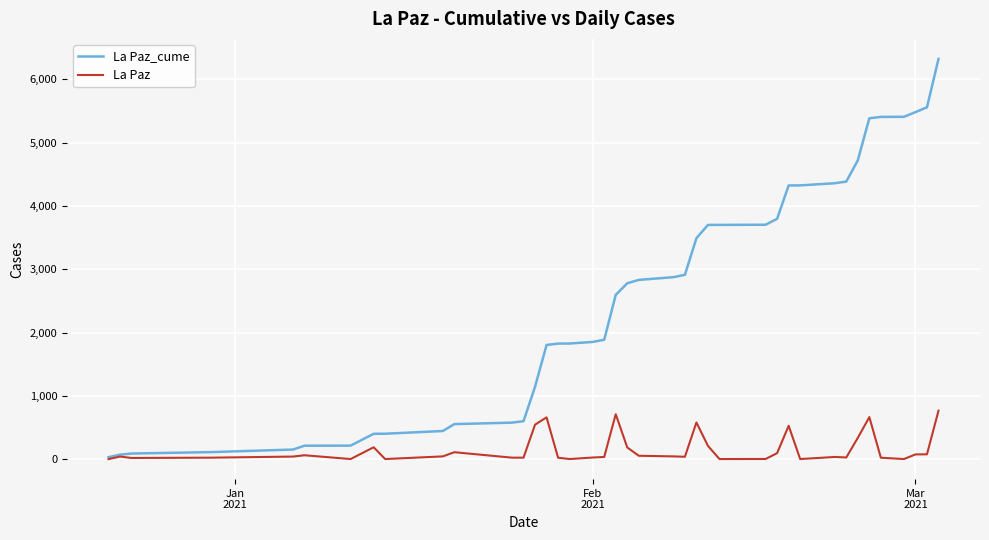

Which series has the largest range (max minus min)?

La Paz_cume